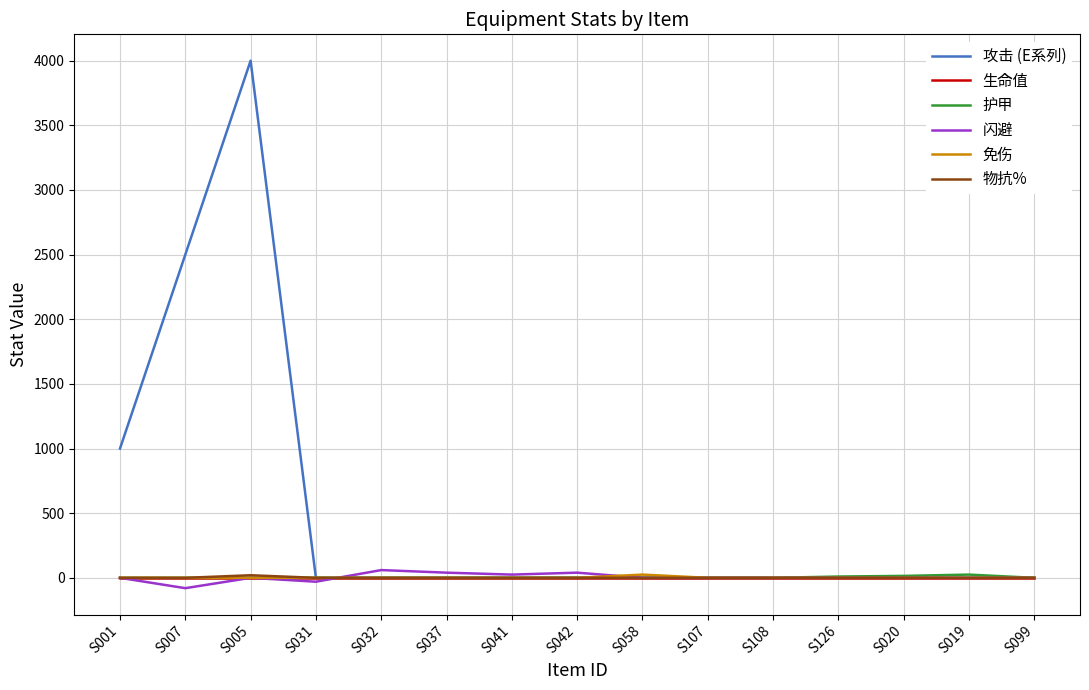

What is the sum of all 攻击 (E系列) values?

7500